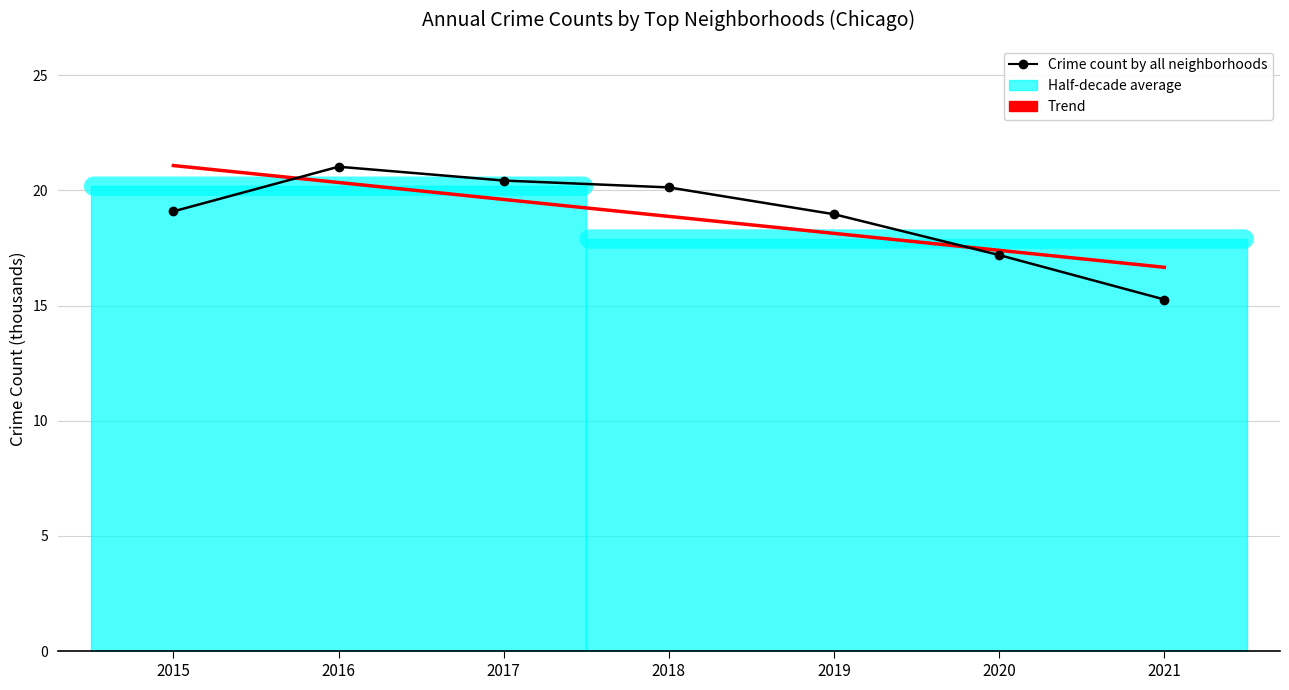

How many intersections are there between Crime count by all neighborhoods and Trend?

2